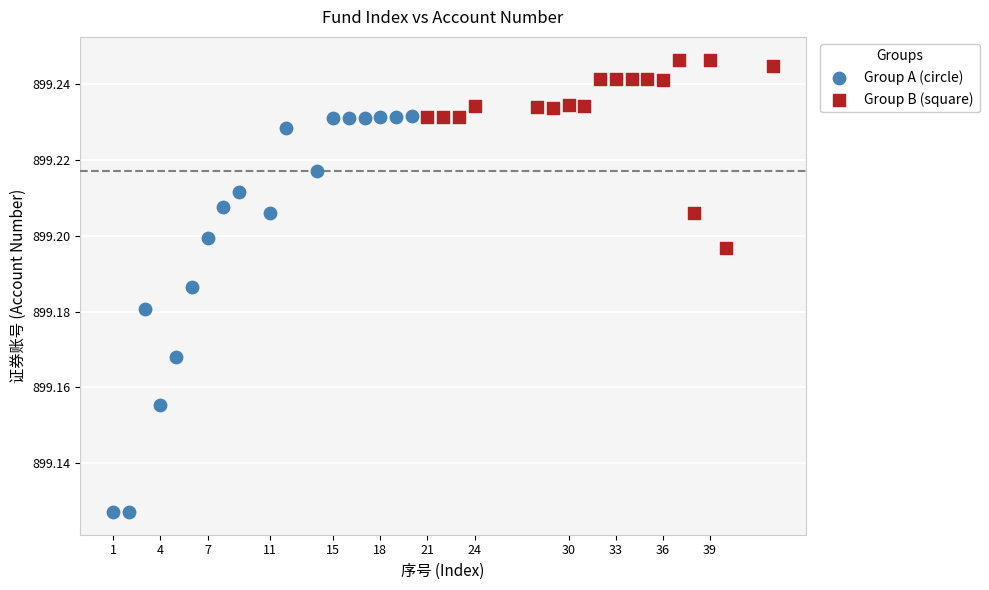

Which series reaches the minimum Y coordinate?

Group A (circle)